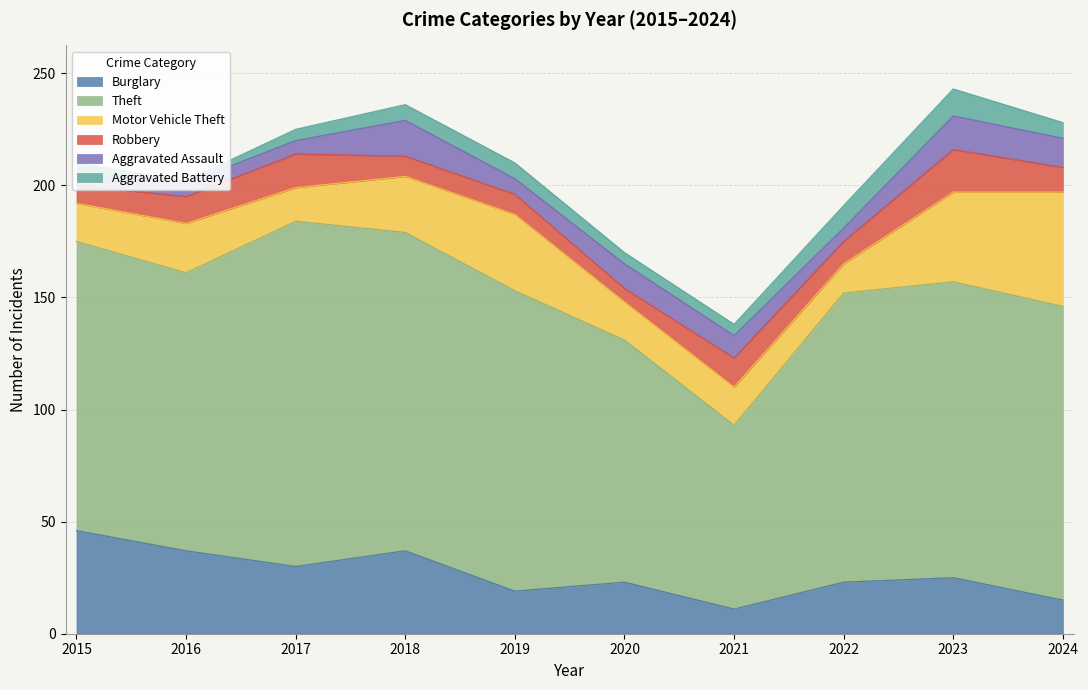

True or false: Aggravated Battery has a value of 10 at 2024.

False